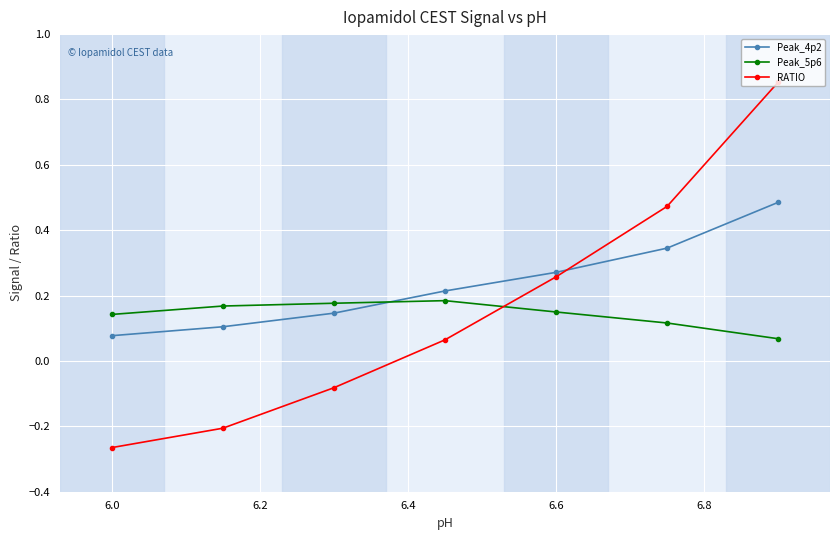

True or false: RATIO has more than 1 points higher than both neighbors.

False